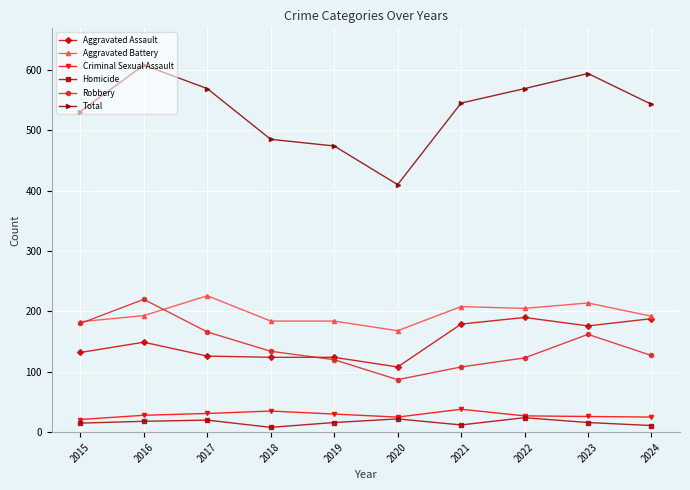

True or false: Homicide and Total intersect in this chart.

False